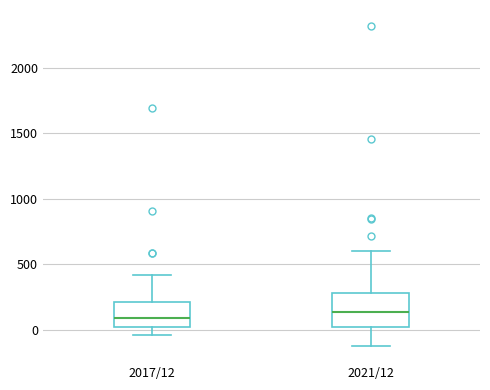

Reading left to right, transcribe this box plot: for each box, give where its median line is, the range the box spans, and where its two whiskers end, as read against the y-axis. The values are not printed on the chart, so give them approximately, as read against the axis.

2017/12: median 100, box 0 to 200, whiskers -50 to 400
2021/12: median 150, box 0 to 300, whiskers -100 to 600